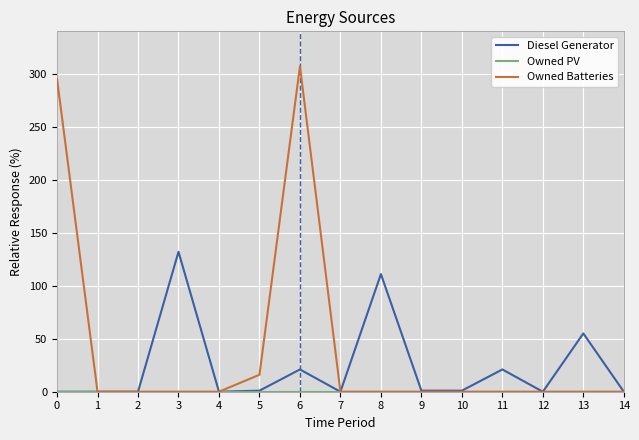

Which series has the widest spread of values?

Owned Batteries